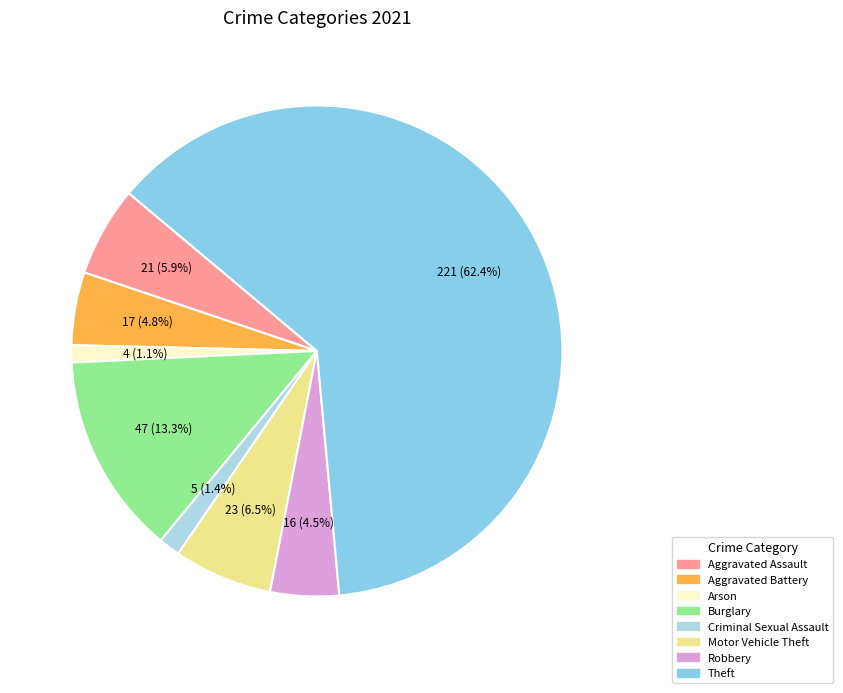

To the nearest percent, what is the average slice percentage?

12%